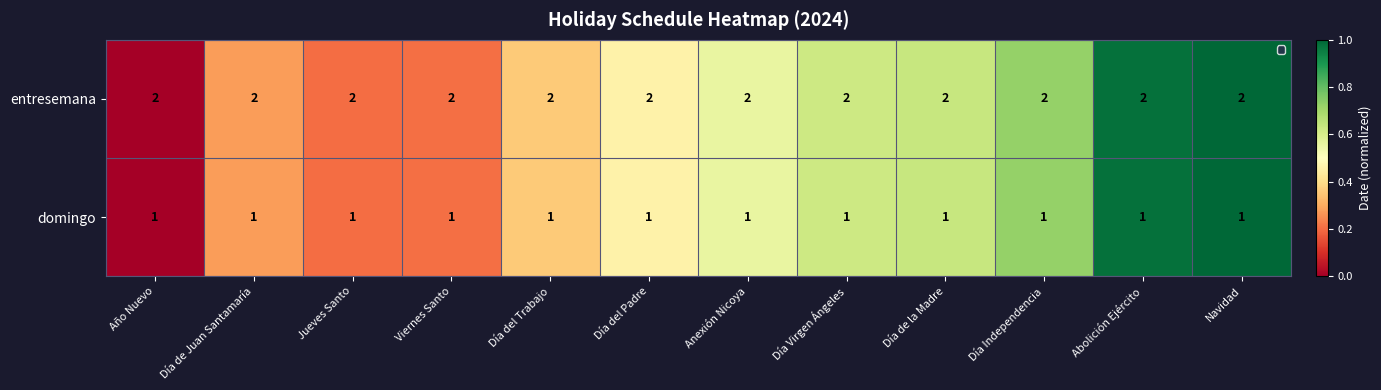

True or false: entresemana has a value of 3 at Día de la Madre.

False